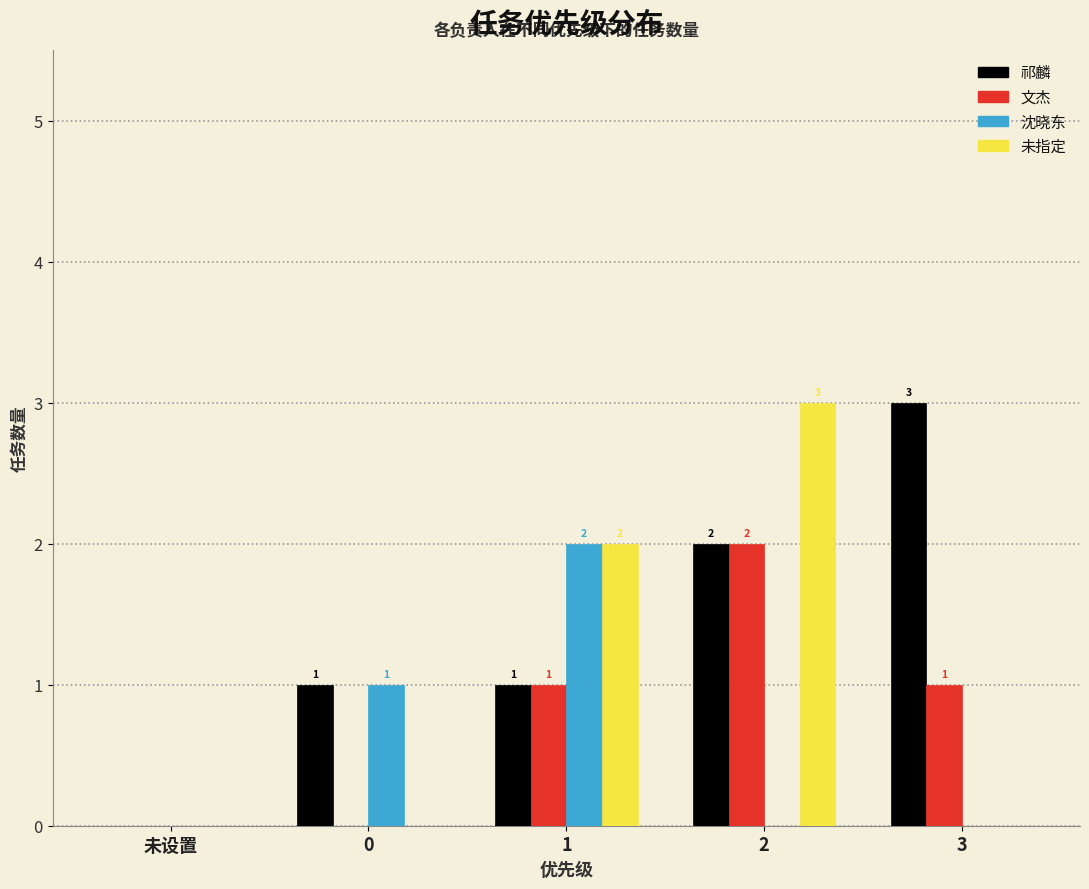

Reading left to right, list all the values displayed in this chart.

祁麟: 未设置=0	0=1	1=1	2=2	3=3
文杰: 未设置=0	0=0	1=1	2=2	3=1
沈晓东: 未设置=0	0=1	1=2	2=0	3=0
未指定: 未设置=0	0=0	1=2	2=3	3=0